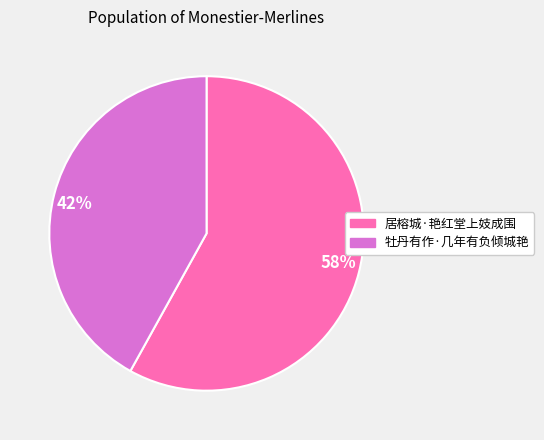

How many segments does this pie chart have?

2